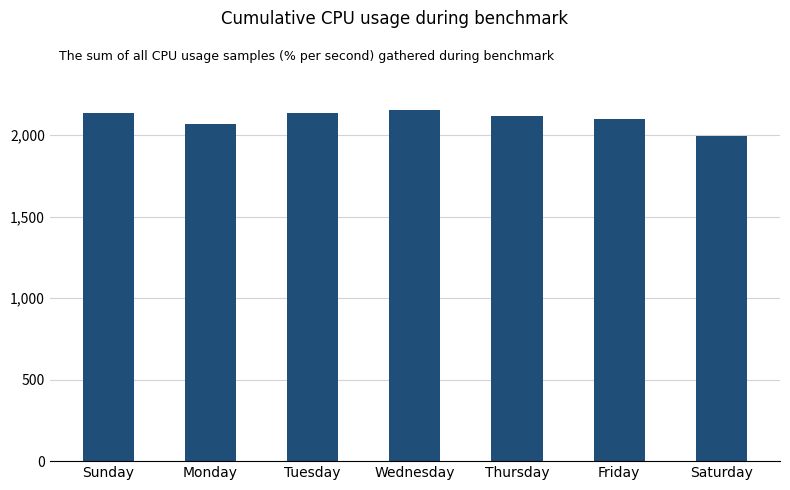

How many bars are there in total?

7